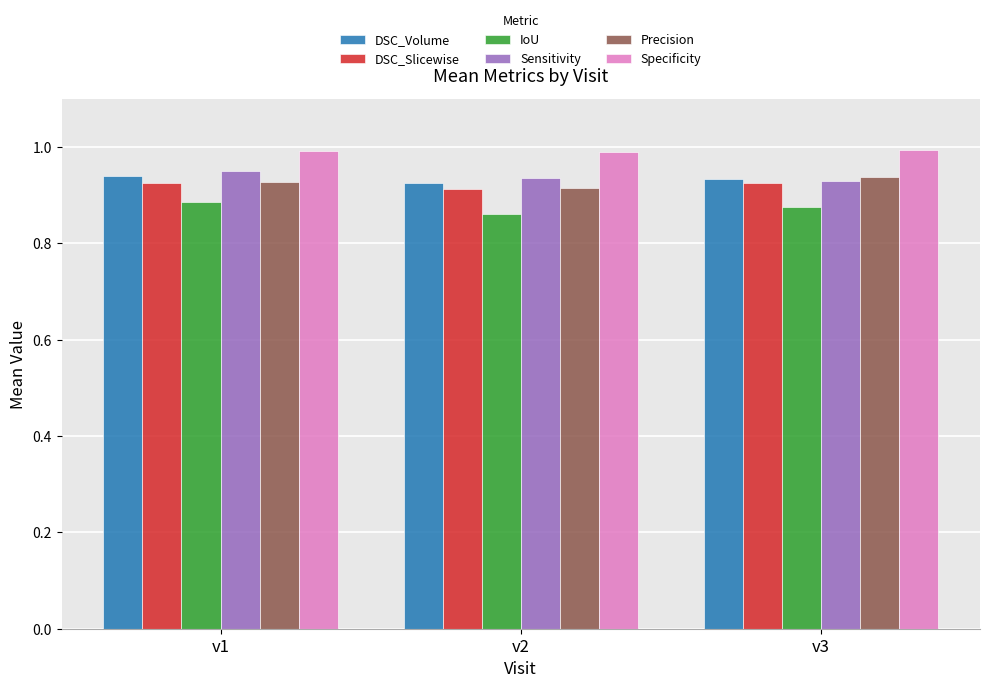

Rank the categories by IoU value from lowest to highest.

v2, v3, v1